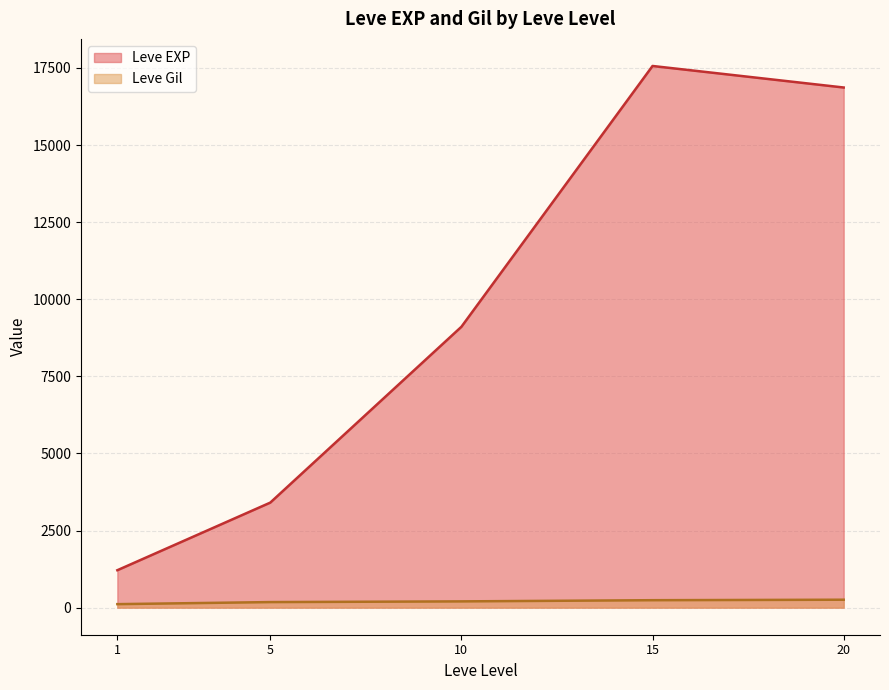

Rank the series by their maximum value, from lowest to highest.

Leve Gil, Leve EXP